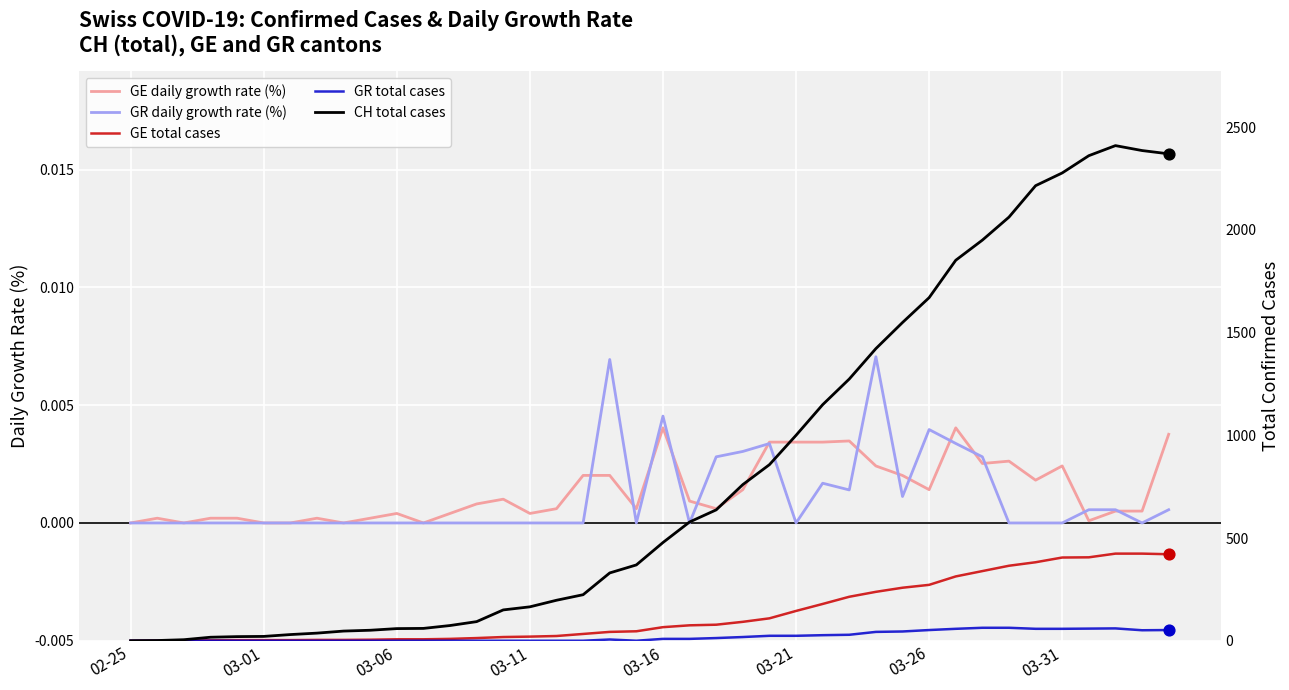

Which series has the largest total across all categories?

CH total cases